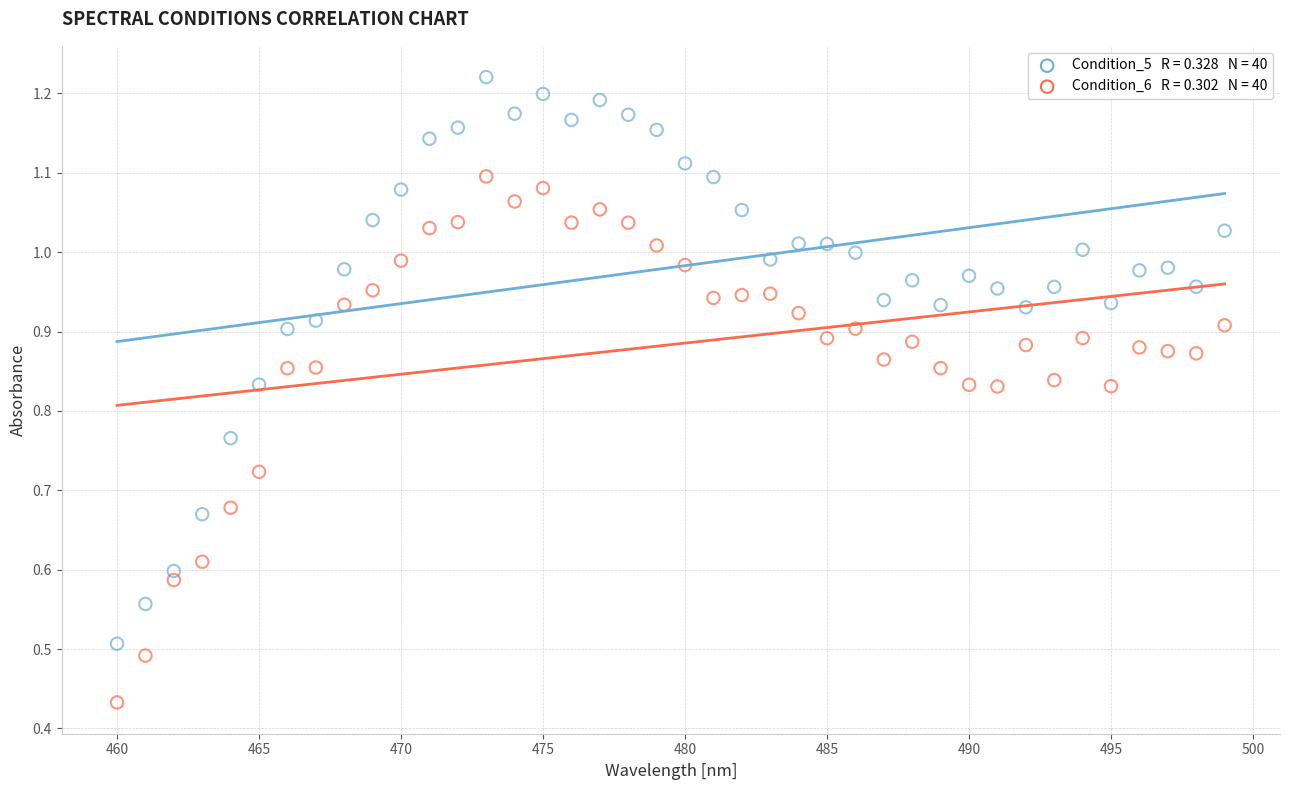

Across all data points, what is the range of X values (max minus min)?

39.0